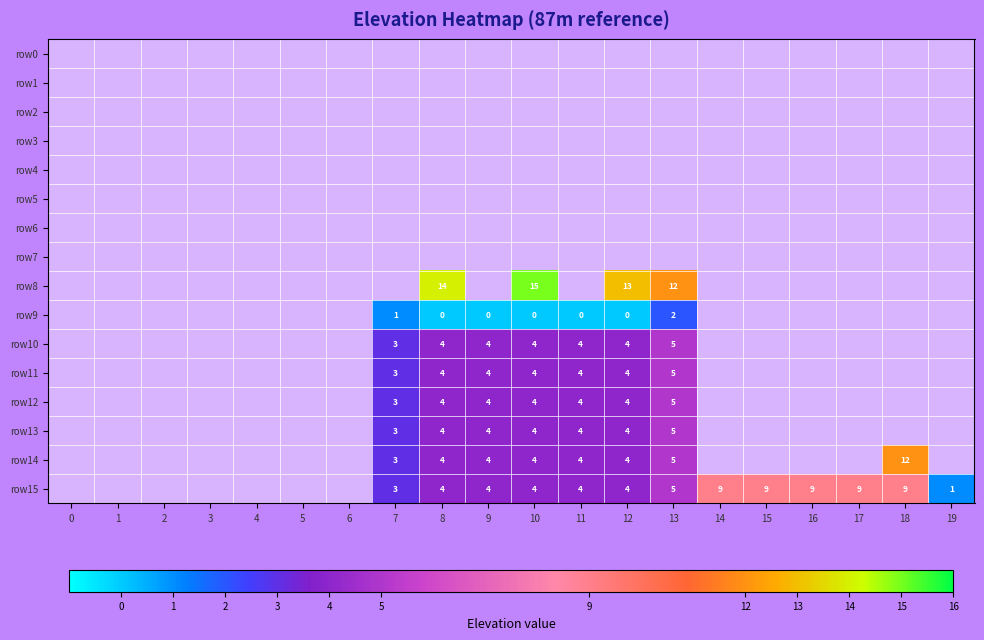

The row11 series shows 4 at 10. True or false?

True